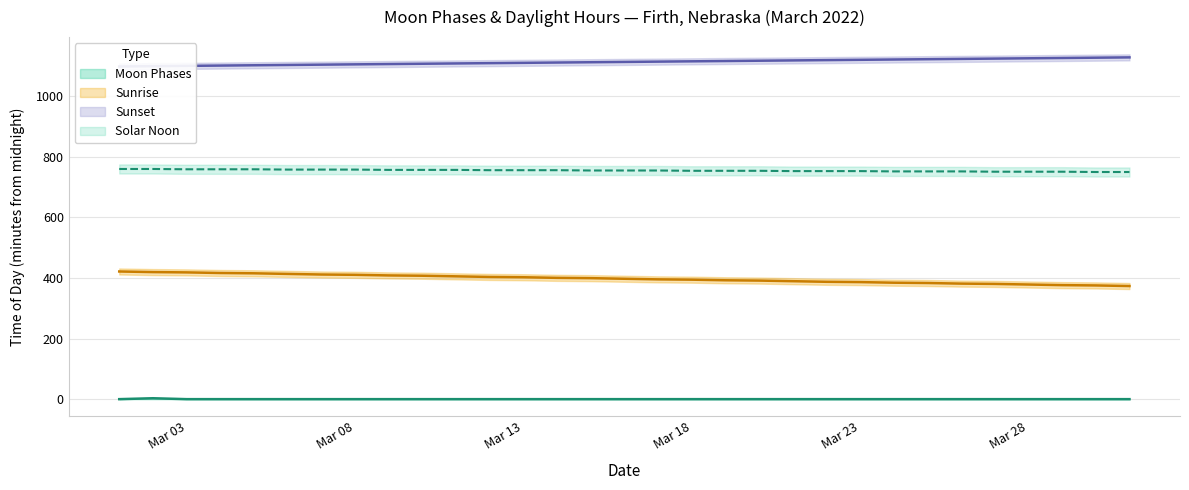

List the labels in order of value, smallest first.

2022-03-01, 2022-03-03, 2022-03-04, 2022-03-05, 2022-03-06, 2022-03-07, 2022-03-08, 2022-03-09, 2022-03-10, 2022-03-11, 2022-03-12, 2022-03-13, 2022-03-14, 2022-03-15, 2022-03-16, 2022-03-17, 2022-03-18, 2022-03-19, 2022-03-20, 2022-03-21, 2022-03-22, 2022-03-23, 2022-03-24, 2022-03-25, 2022-03-26, 2022-03-27, 2022-03-28, 2022-03-29, 2022-03-30, 2022-03-31, 2022-03-02